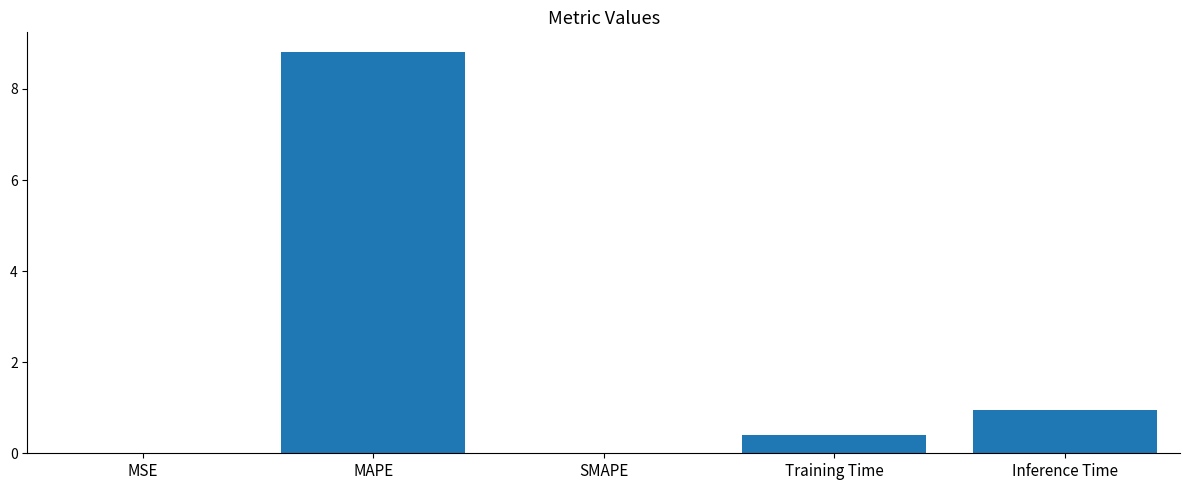

What is the change in value from Training Time to Inference Time?

+0.6